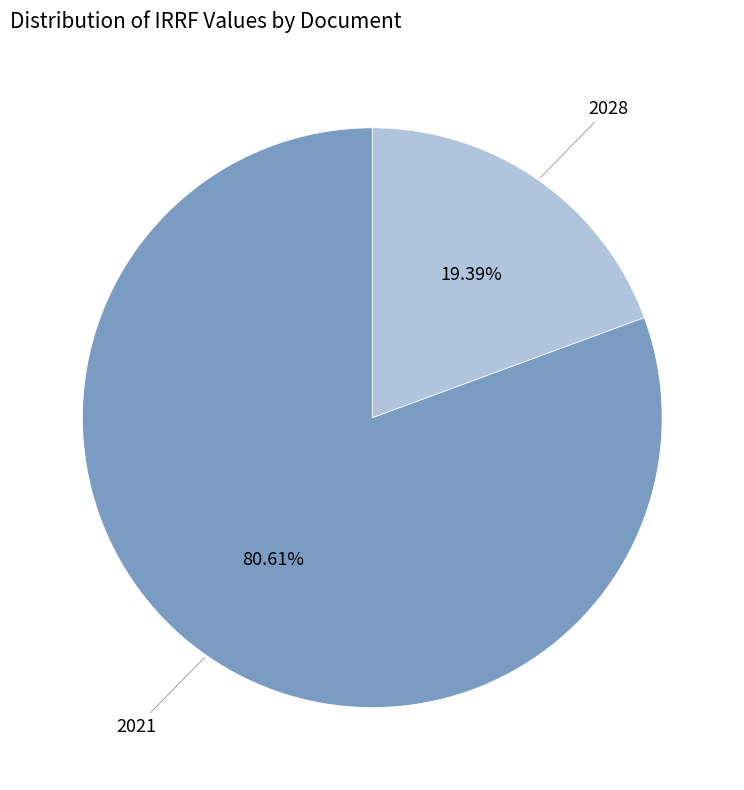

Approximately how many times larger is the value at 2028 compared to 2021?

0.2